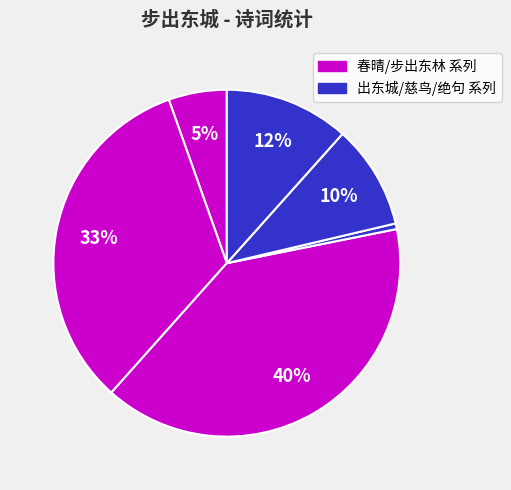

How many segments does this pie chart have?

6